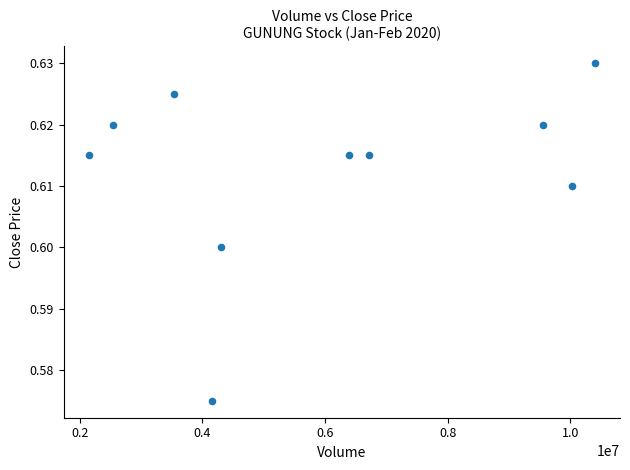

What is the range of X values (max minus min)?

8246700.0